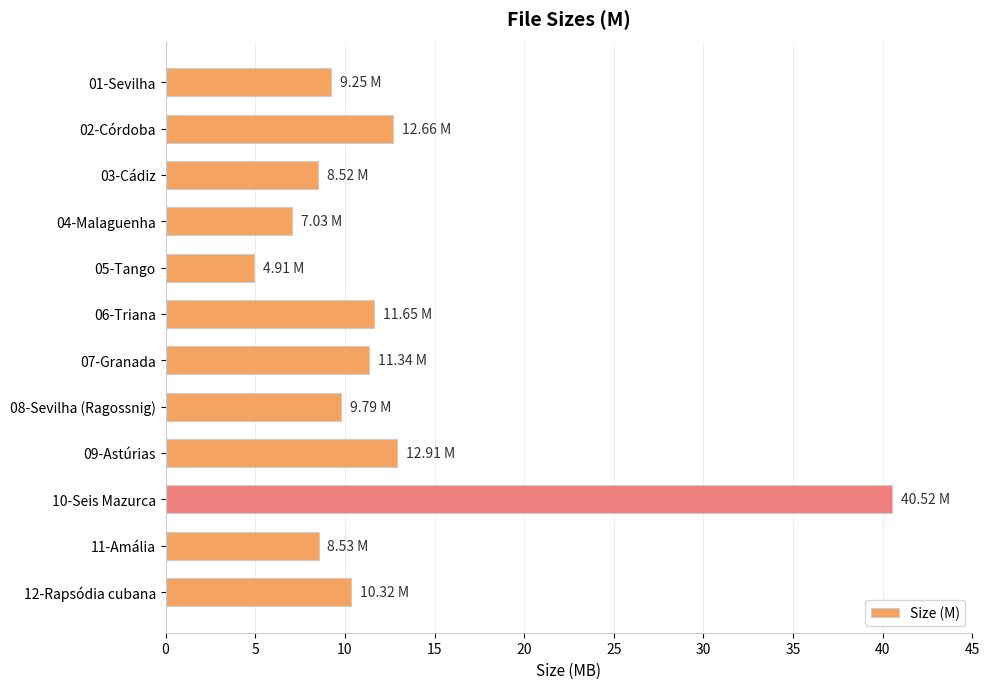

What is the difference between the second highest and minimum values?

8.0